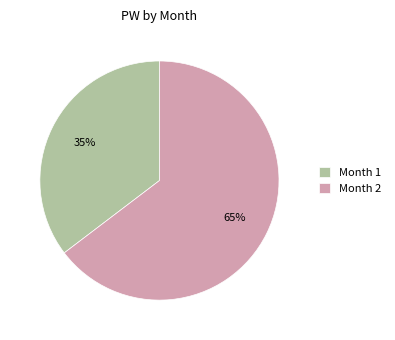

How many segments does this pie chart have?

2